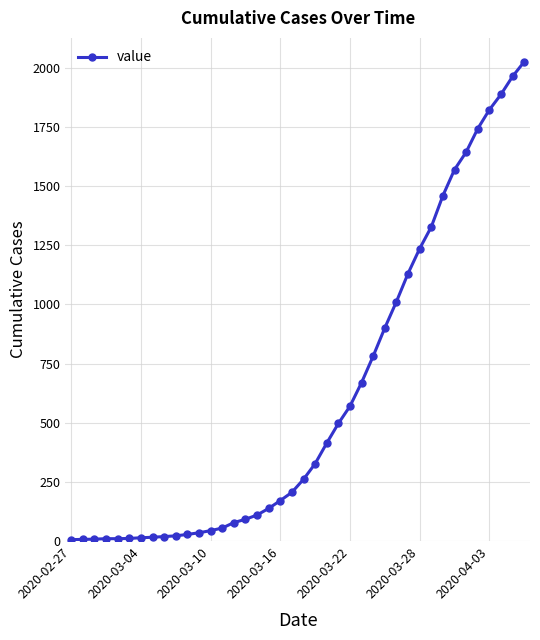

What is the greatest value displayed?

2026